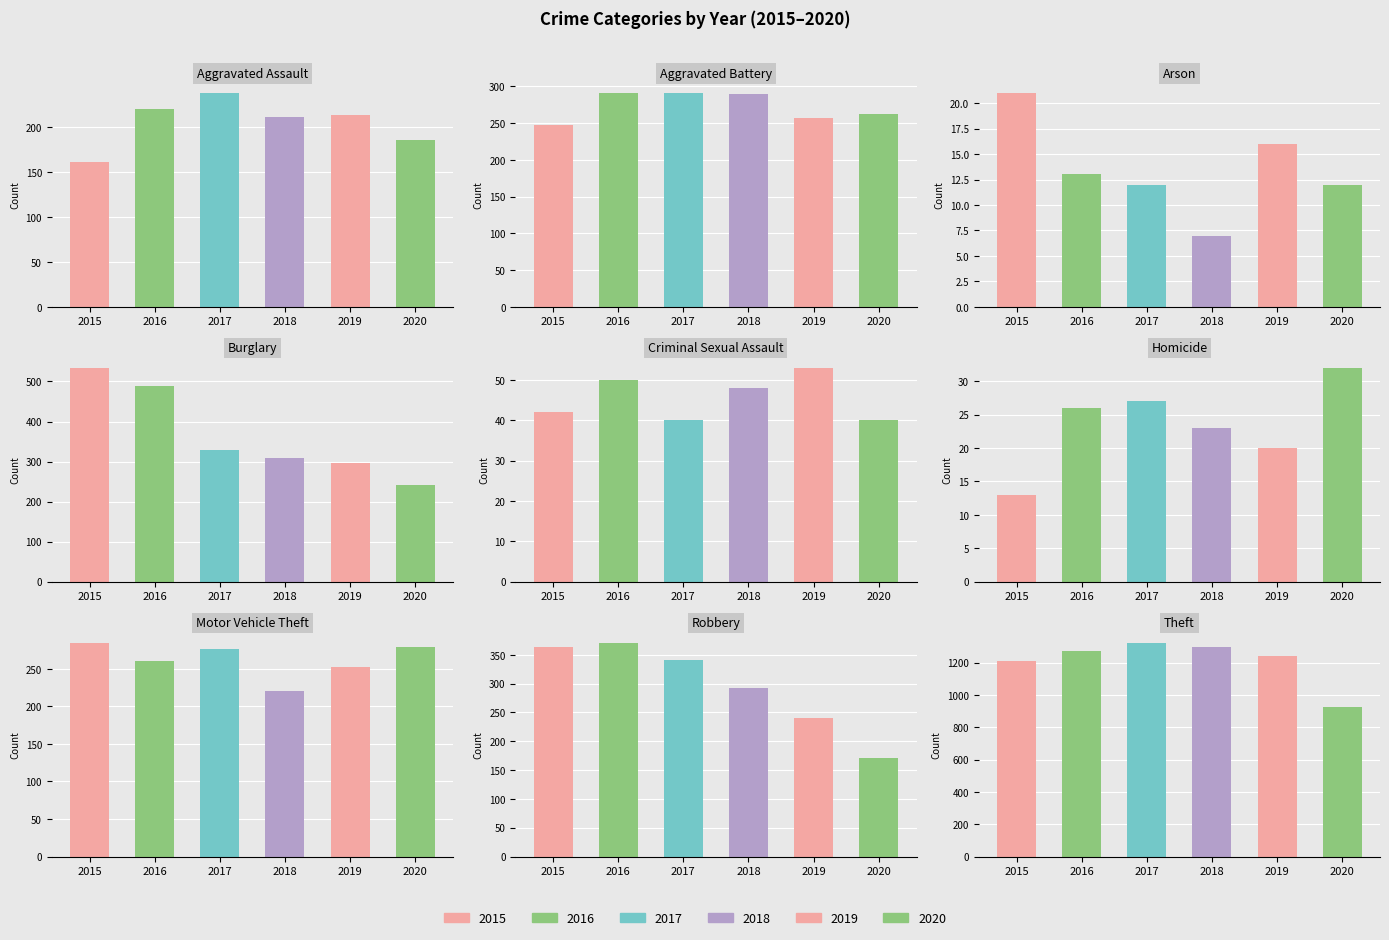

What is the maximum value for 2015?

1212